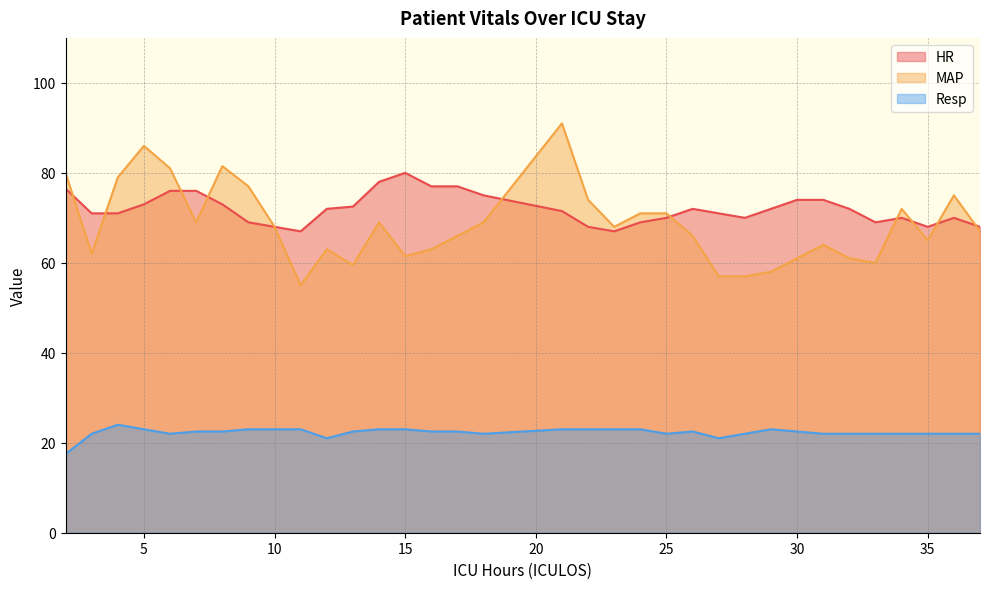

What are all the series names shown in the legend?

HR, MAP, Resp